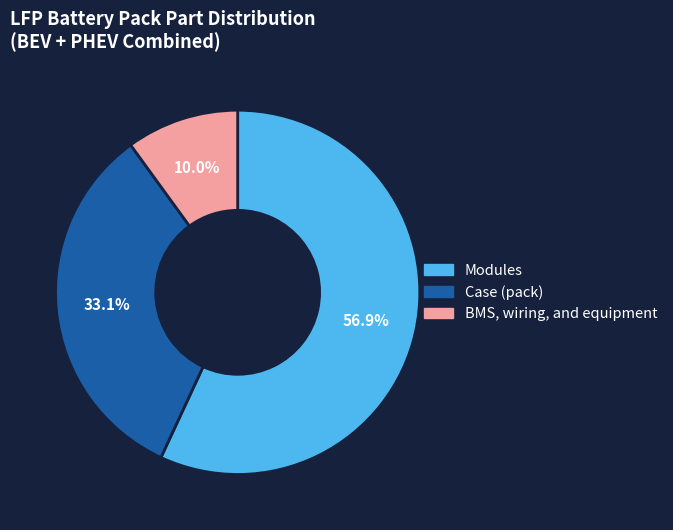

Count the number of slices in the pie.

3